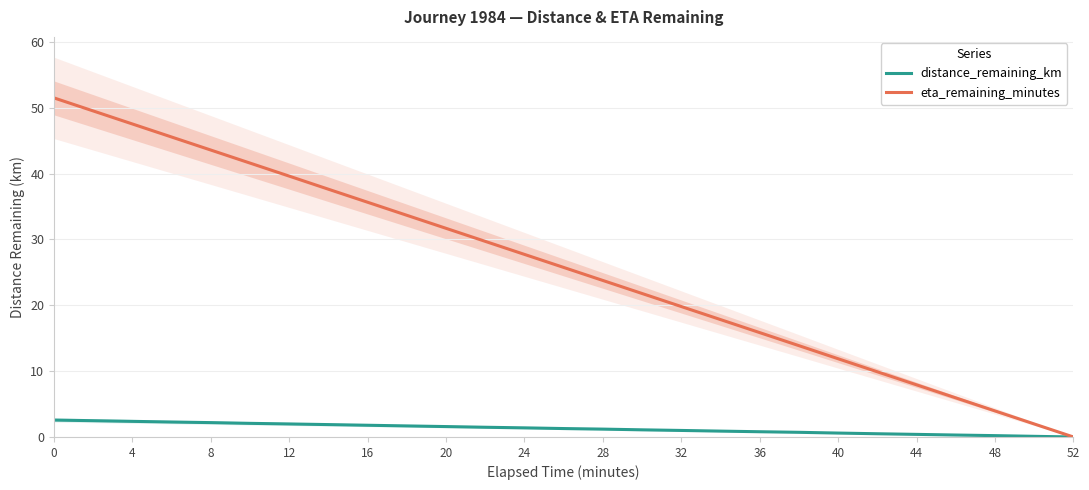

What is the average value of the distance_remaining_km series?

1.3